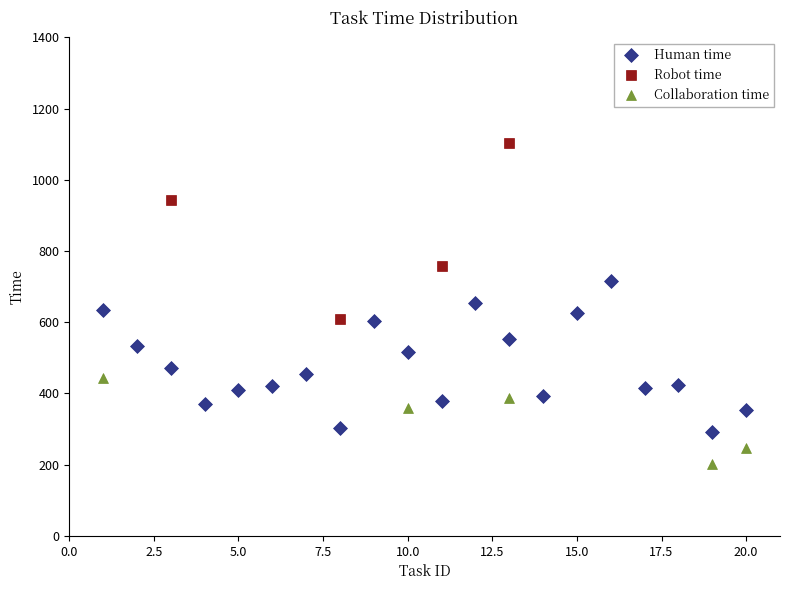

How many interior local peaks does the Human time series have?

5